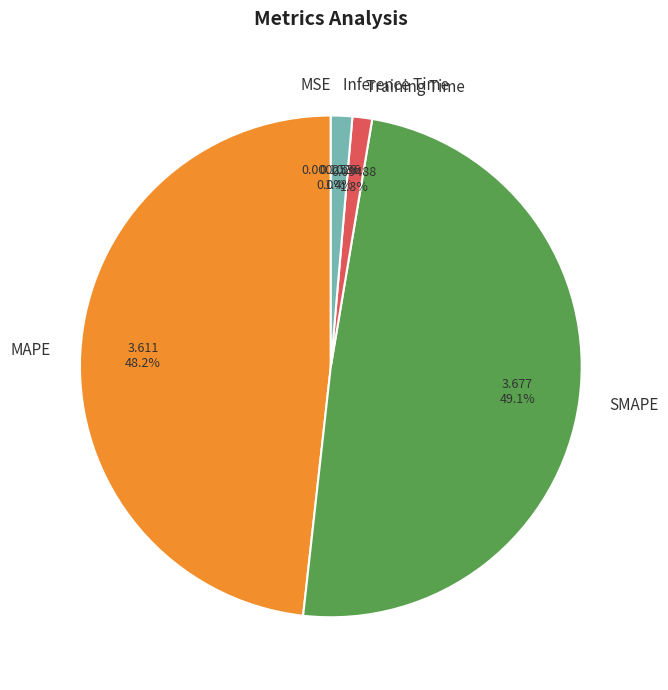

Between MAPE and Training Time, which is larger?

MAPE